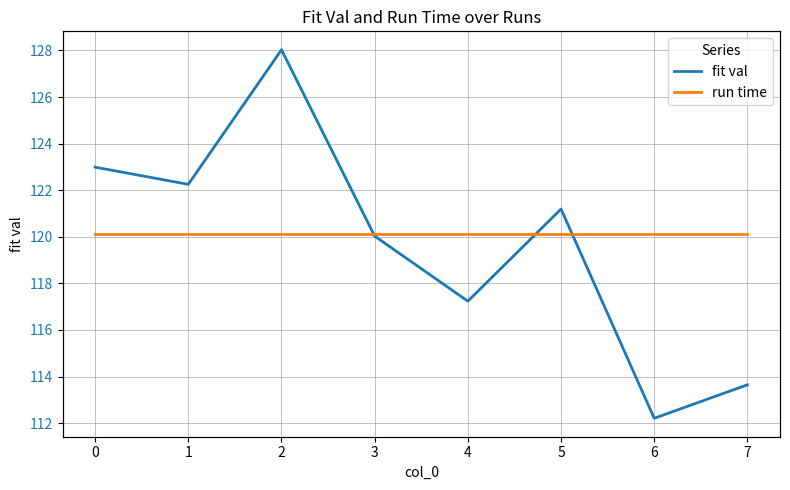

Count the number of categories in the chart.

8